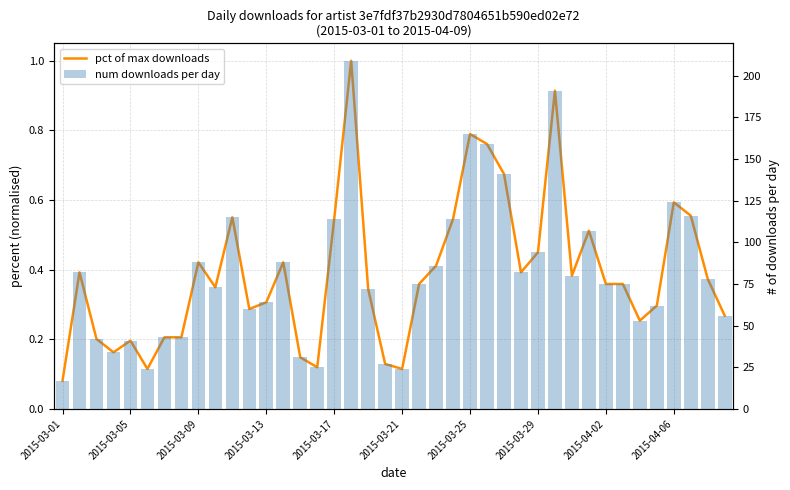

What is the minimum value for pct of max downloads?

0.1